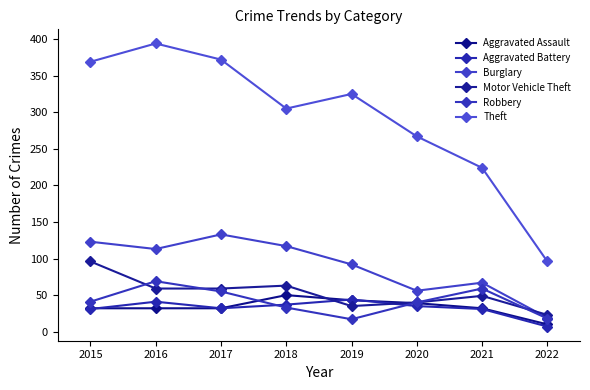

What is the average value of the Motor Vehicle Theft series?

53